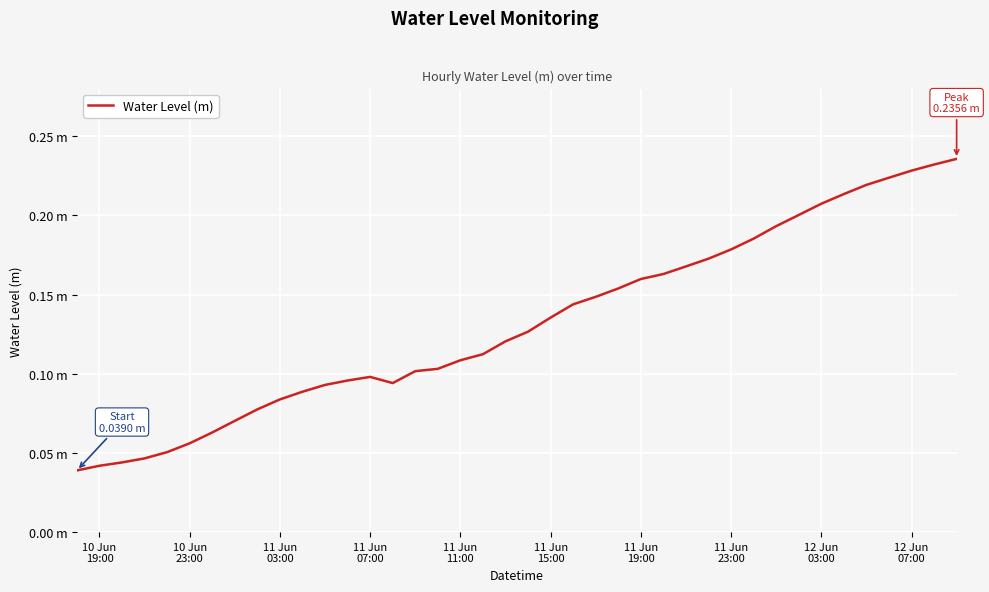

Reading left to right, transcribe all the data shown in this chart.

0.0	0.0	0.0	0.0	0.1	0.1	0.1	0.1	0.1	0.1	0.1	0.1	0.1	0.1	0.1	0.1	0.1	0.1	0.1	0.1	0.1	0.1	0.1	0.1	0.2	0.2	0.2	0.2	0.2	0.2	0.2	0.2	0.2	0.2	0.2	0.2	0.2	0.2	0.2	0.2